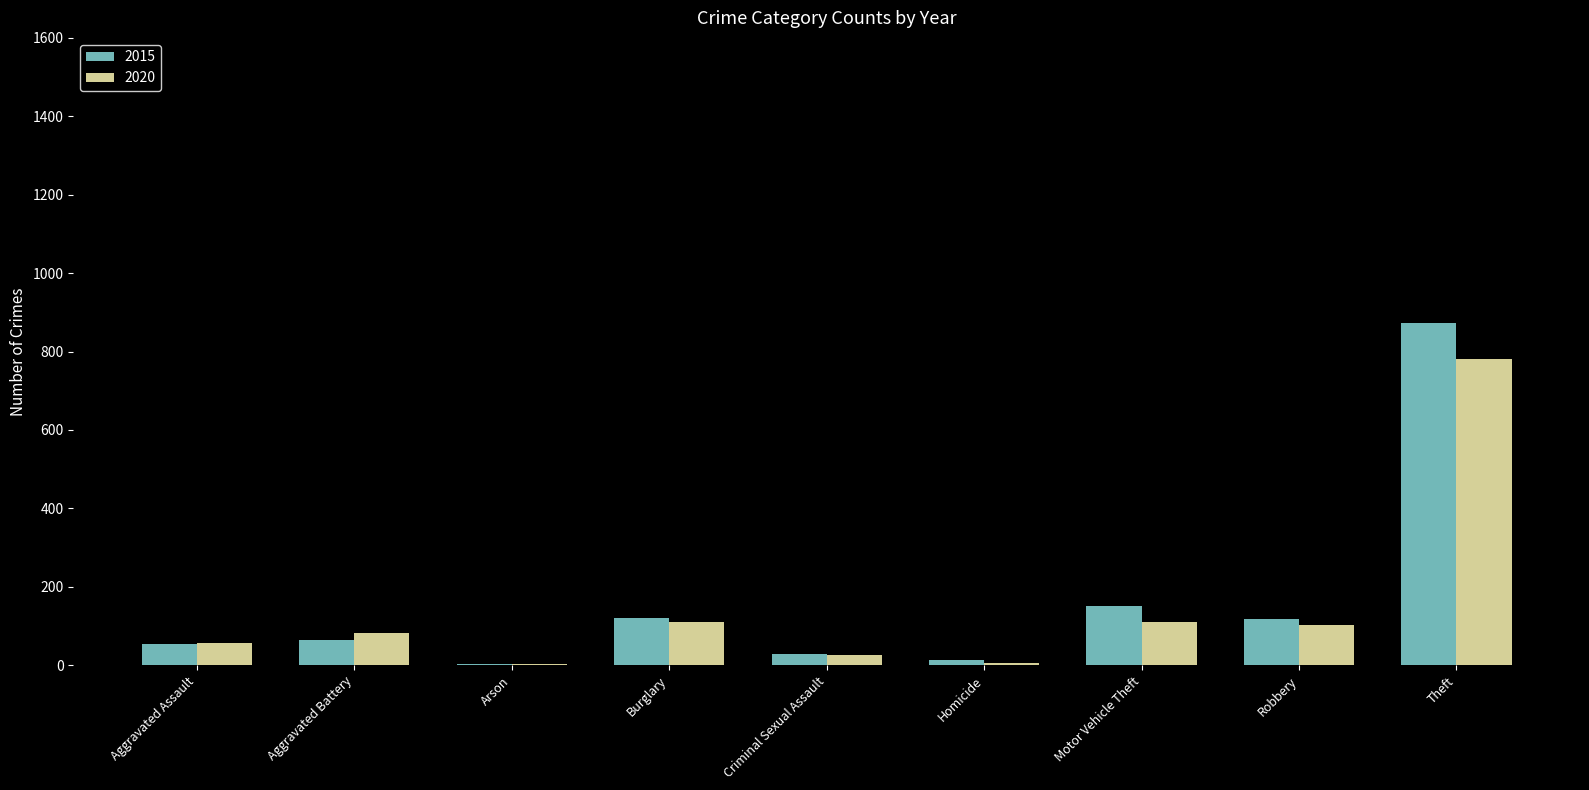

Which label corresponds to the largest value in the chart?

Theft